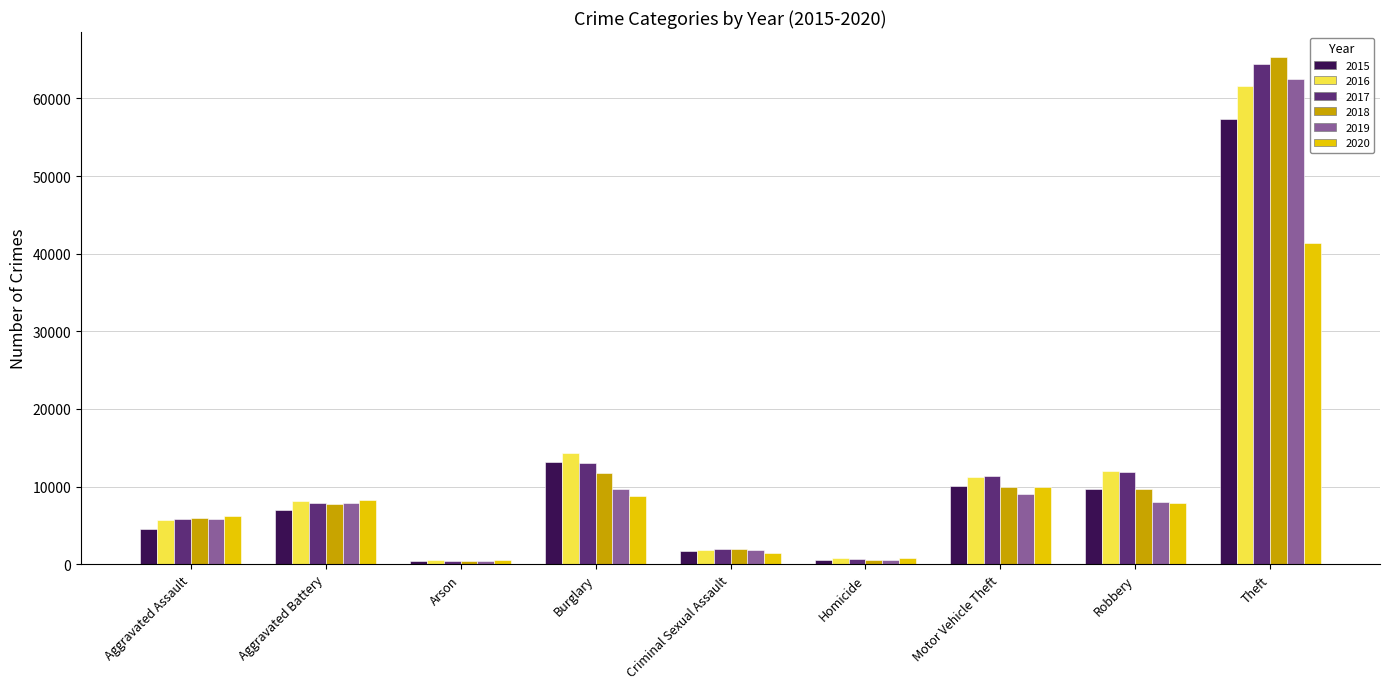

What is the difference between the highest and lowest values at Robbery?

4105